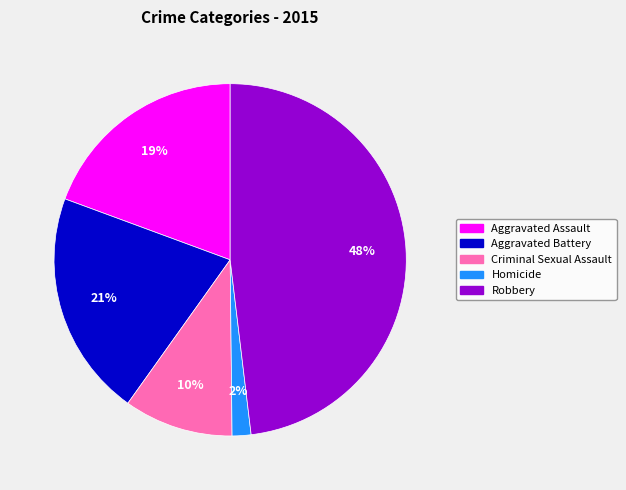

How many slices are in this pie chart?

5